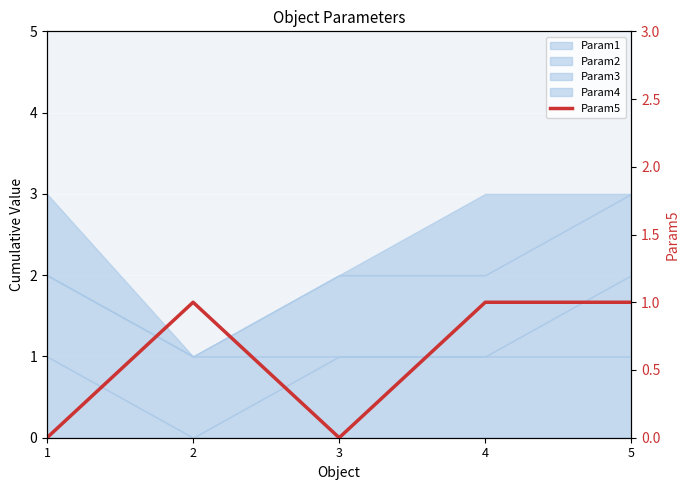

Which has a higher value, 3 or 5?

5